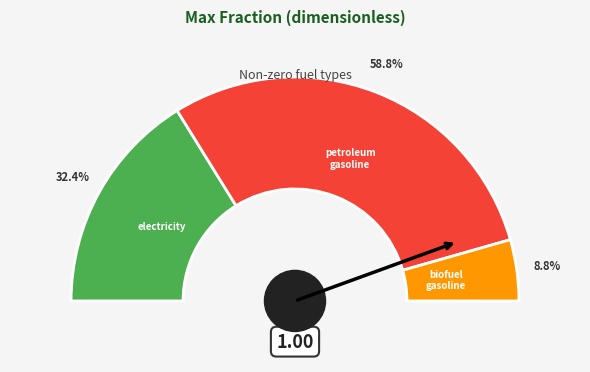

Which category has the smallest portion of the pie?

biofuel gasoline